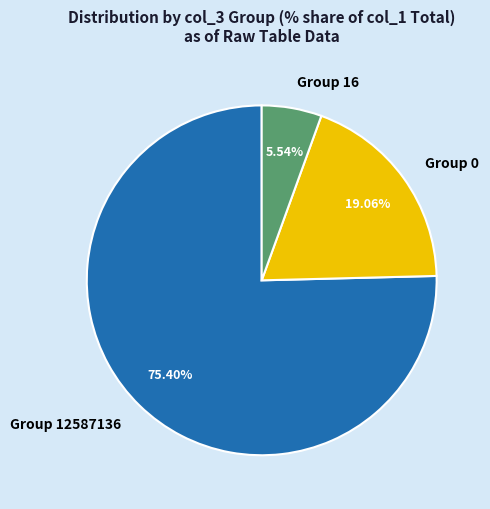

Do Group 16 and Group 12587136 together represent more than half of the pie?

Yes